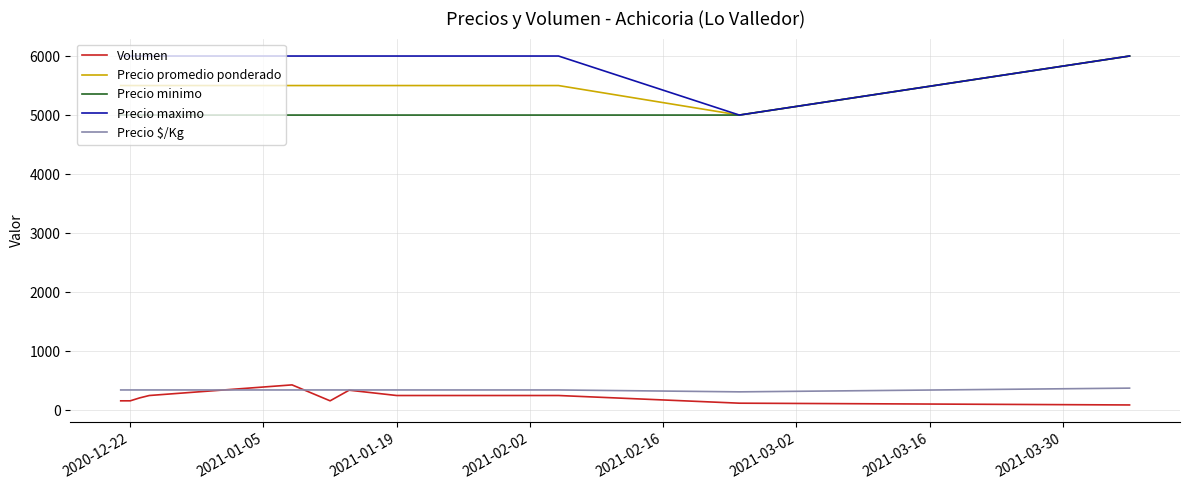

What is the maximum value for Precio $/Kg?

375